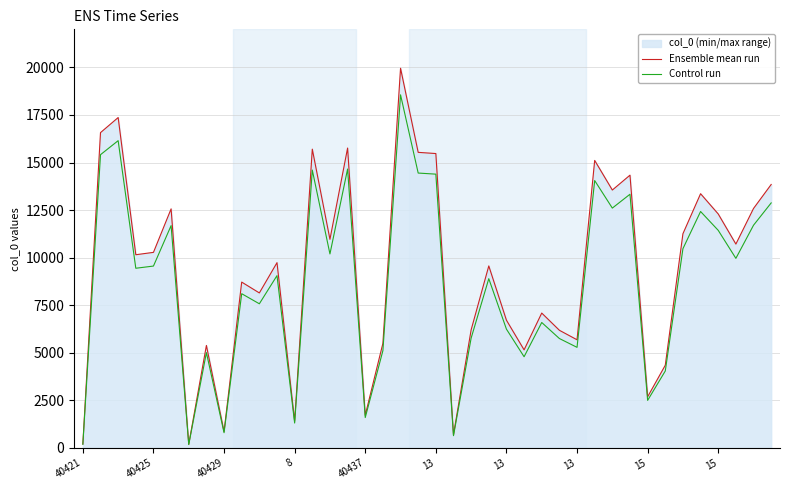

True or false: Ensemble mean run and Control run intersect in this chart.

False